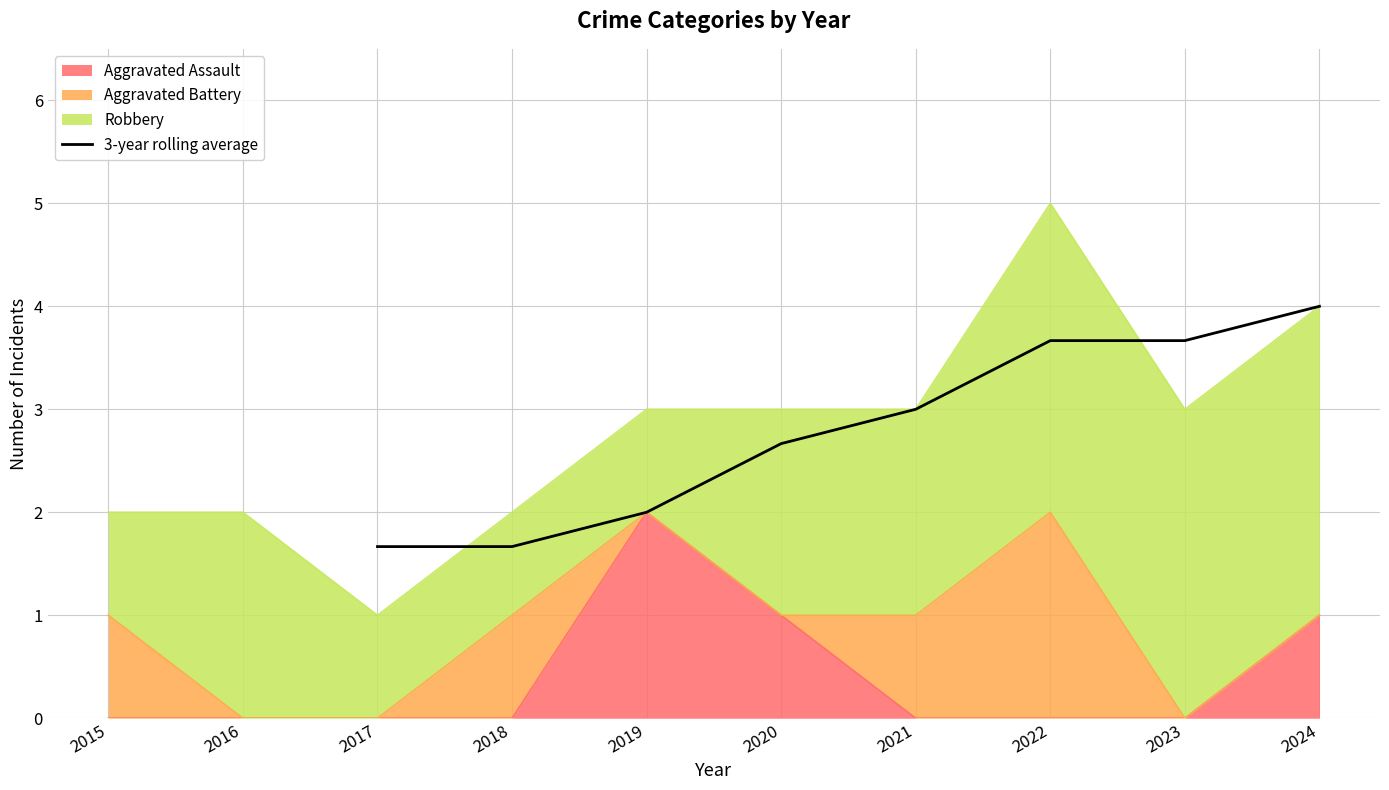

True or false: Aggravated Assault has a value of 2 at 2019.

True